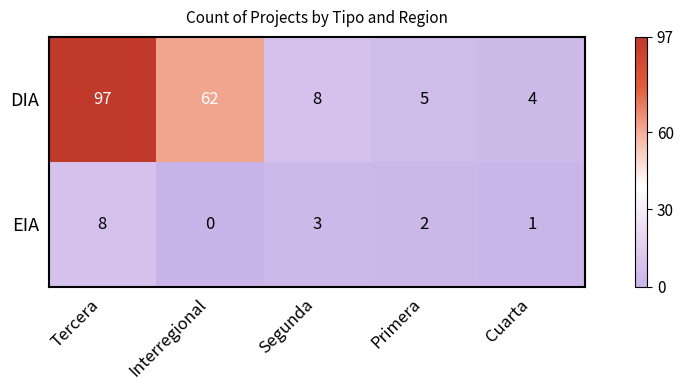

Count the number of data series in this chart.

2